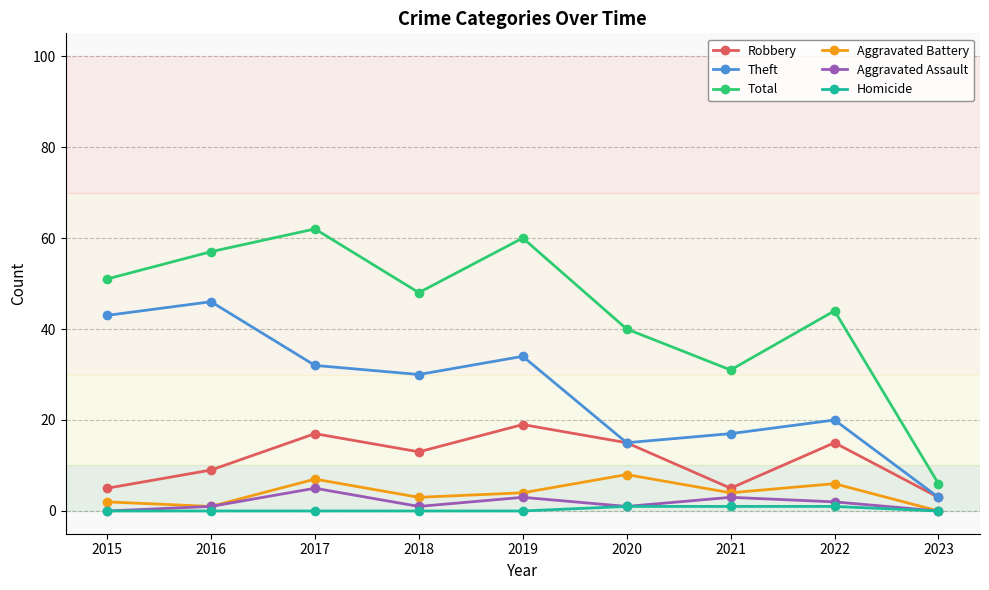

True or false: Total and Homicide intersect in this chart.

False